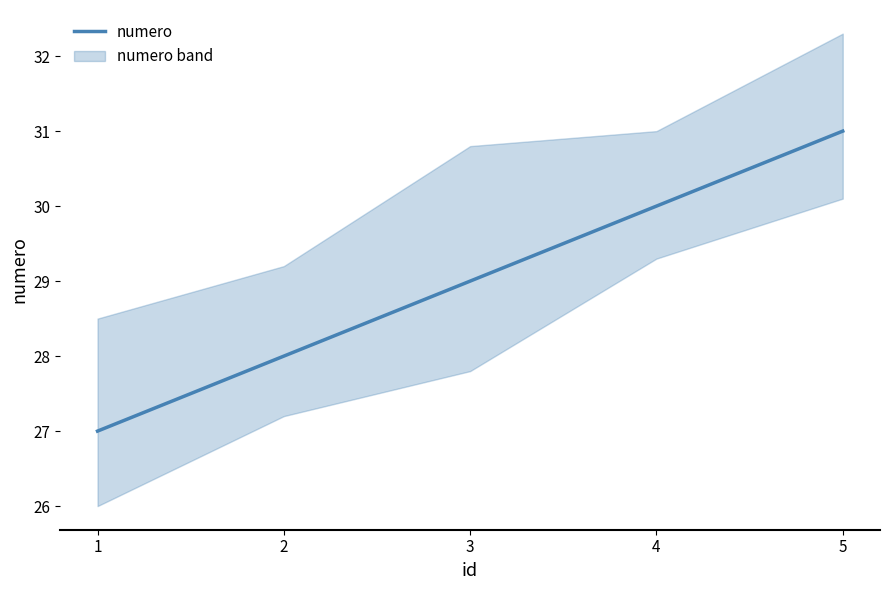

What is the minimum value shown in the chart?

27